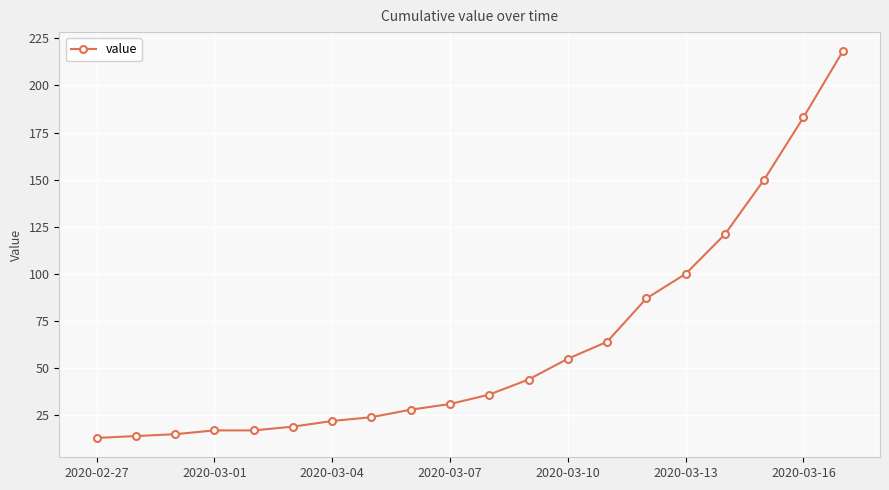

What is the smallest value displayed?

13